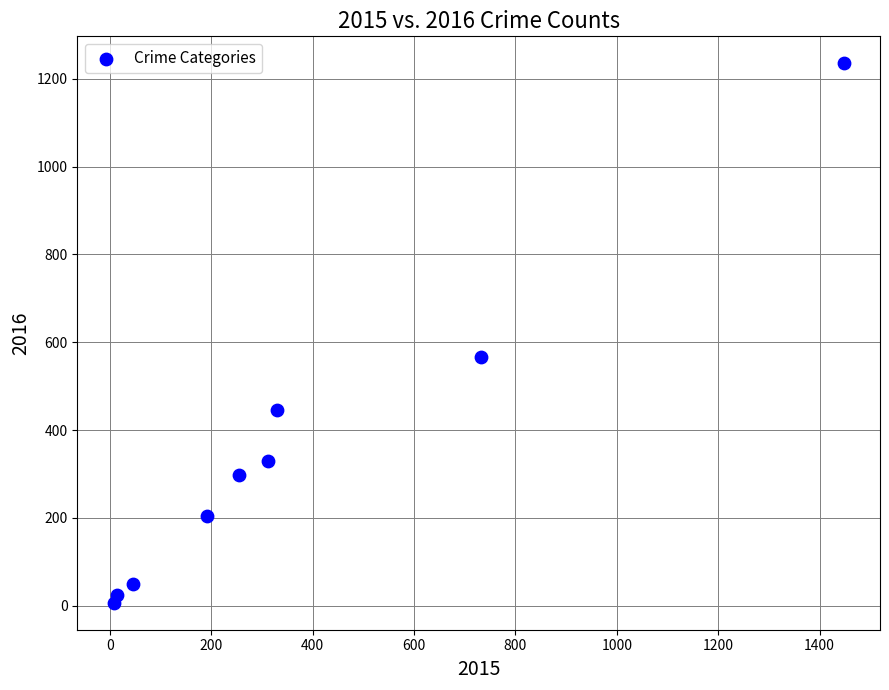

What Y value in the scatter plot is closest to 621?

567